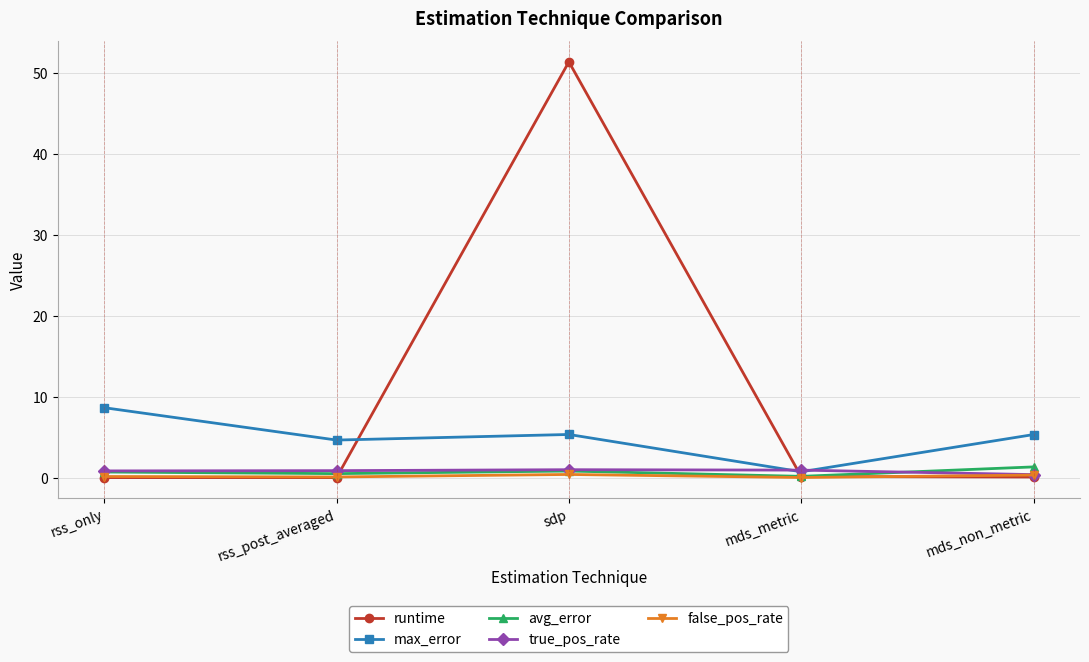

Which label corresponds to the largest value in the chart?

sdp